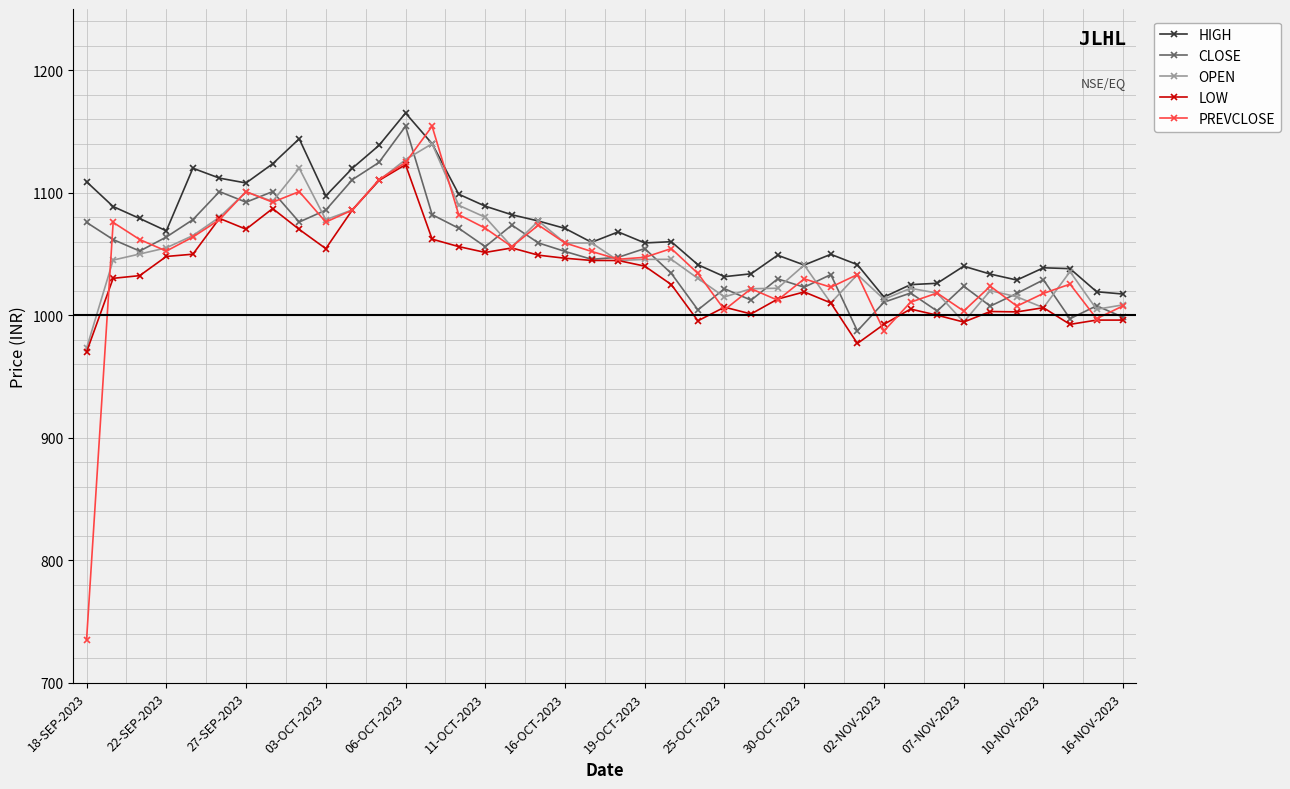

Which series has the largest range (max minus min)?

PREVCLOSE